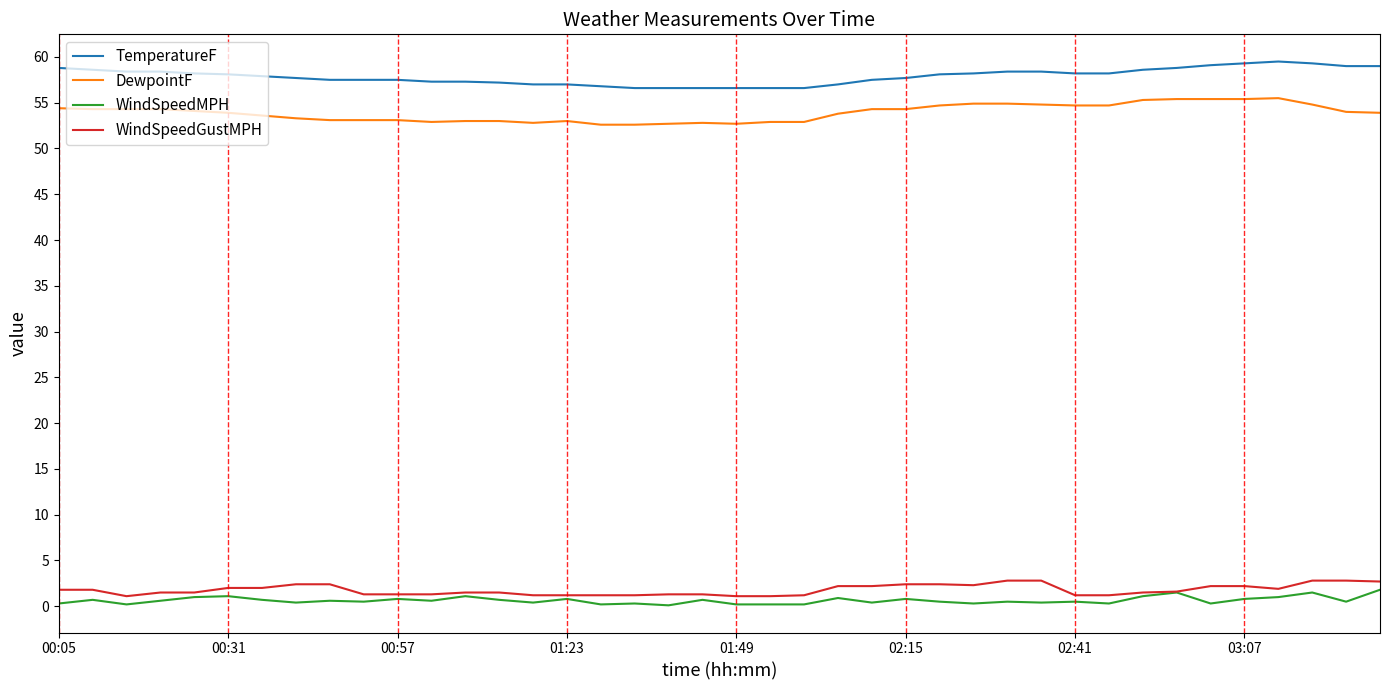

Which series has the largest total across all categories?

TemperatureF